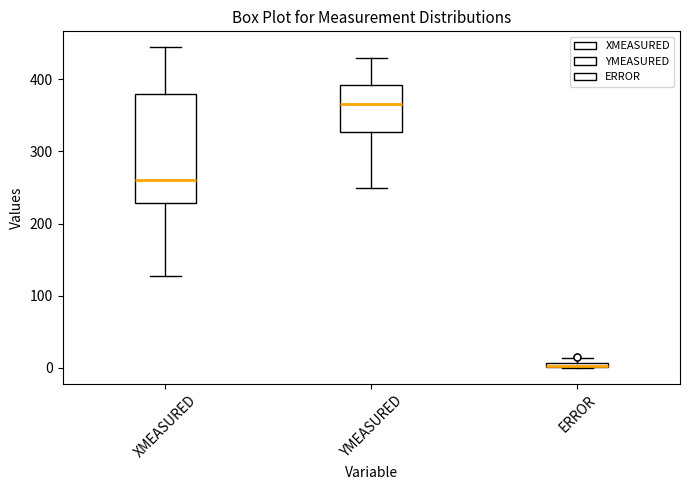

Comparing the boxes themselves (not the whiskers), which one is the tallest?

XMEASURED